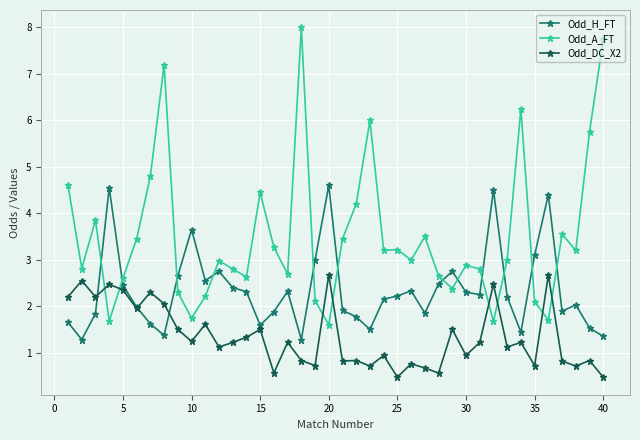

What is the minimum value shown in the chart?

0.5